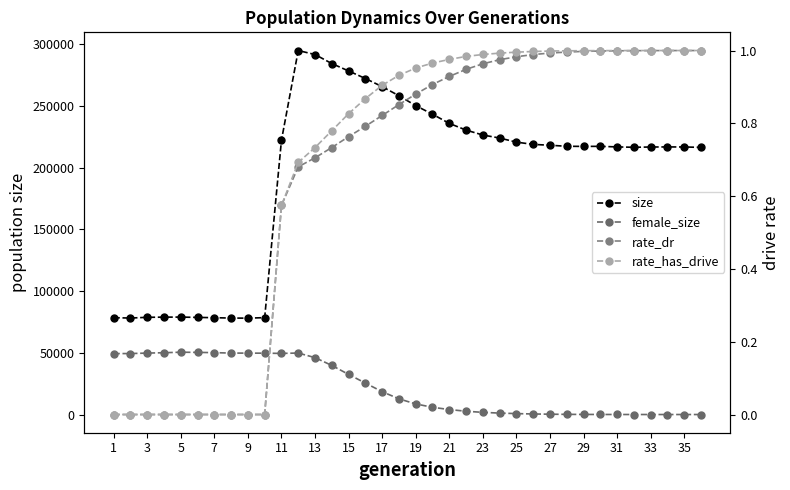

At 7, list the series in order from largest to smallest.

size, female_size, rate_dr, rate_has_drive